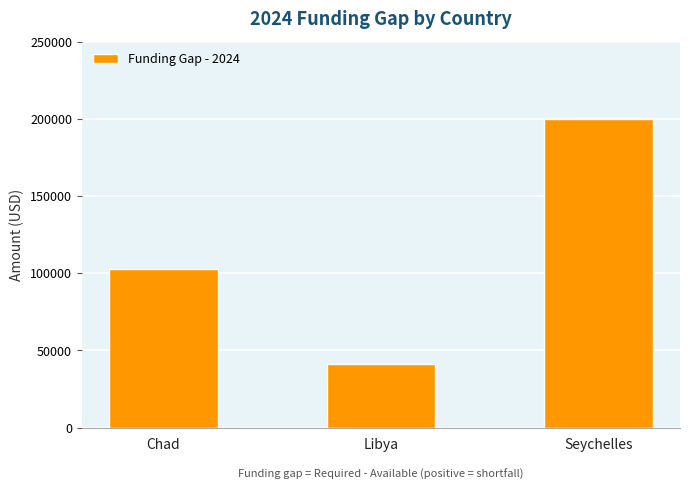

Are the bars grouped side by side (vs. stacked)?

No